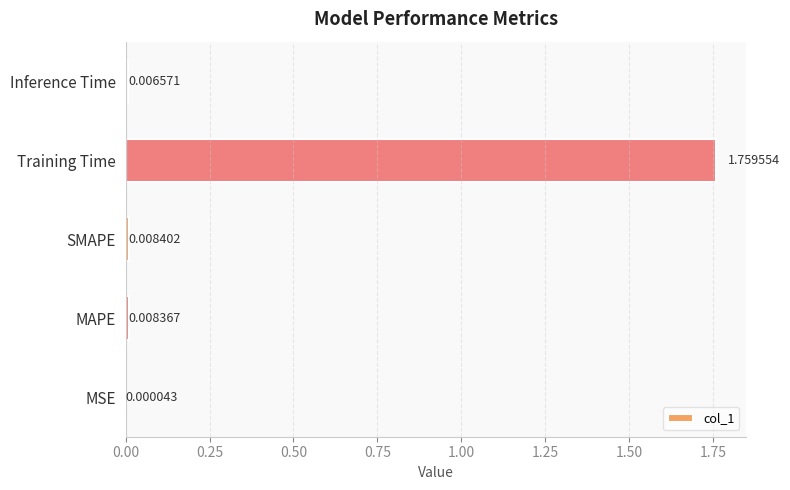

What is the average value?

0.4